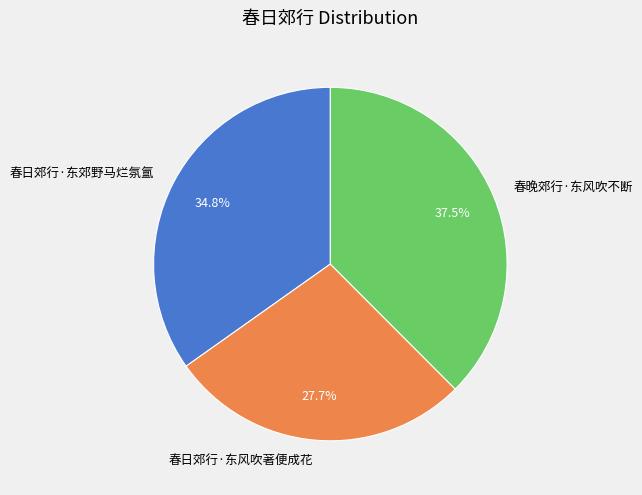

What percentage do 春日郊行·东风吹著便成花 and 春日郊行·东郊野马烂氛氲 together represent?

62.5%